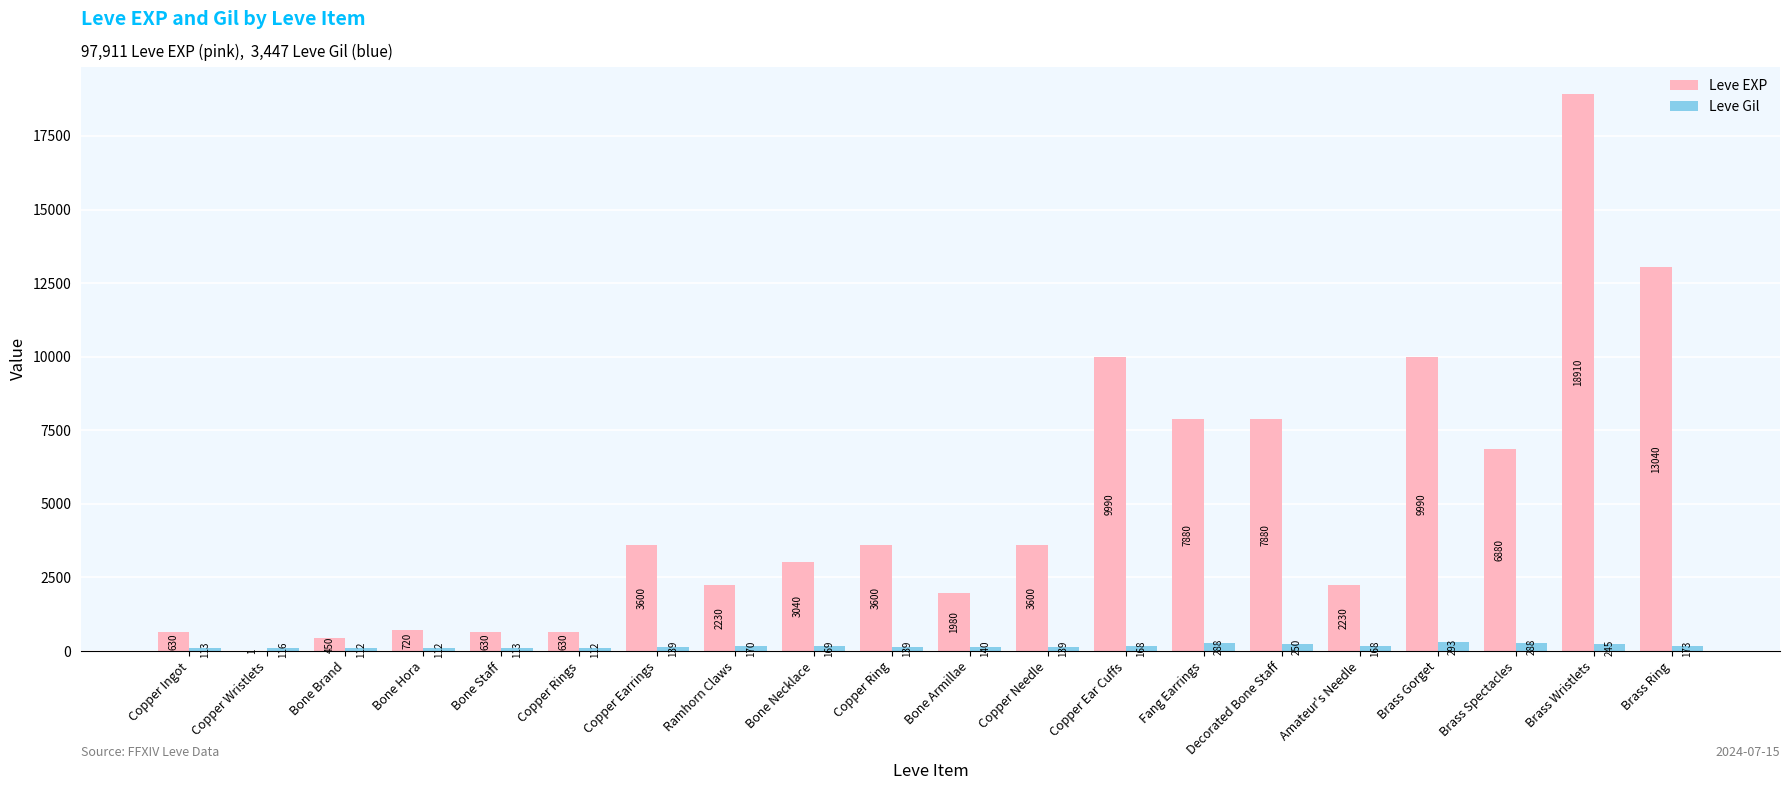

Which series has the largest total across all categories?

Leve EXP